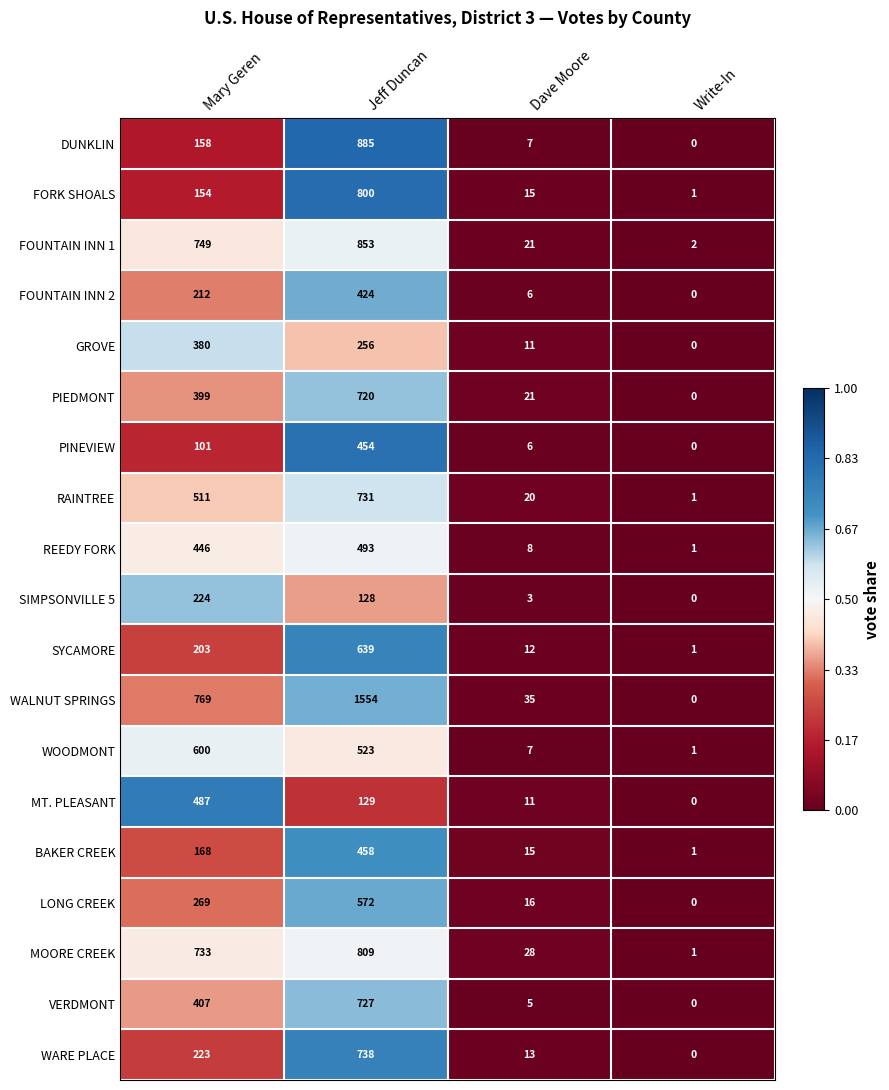

Which label corresponds to the largest value in the chart?

Jeff Duncan